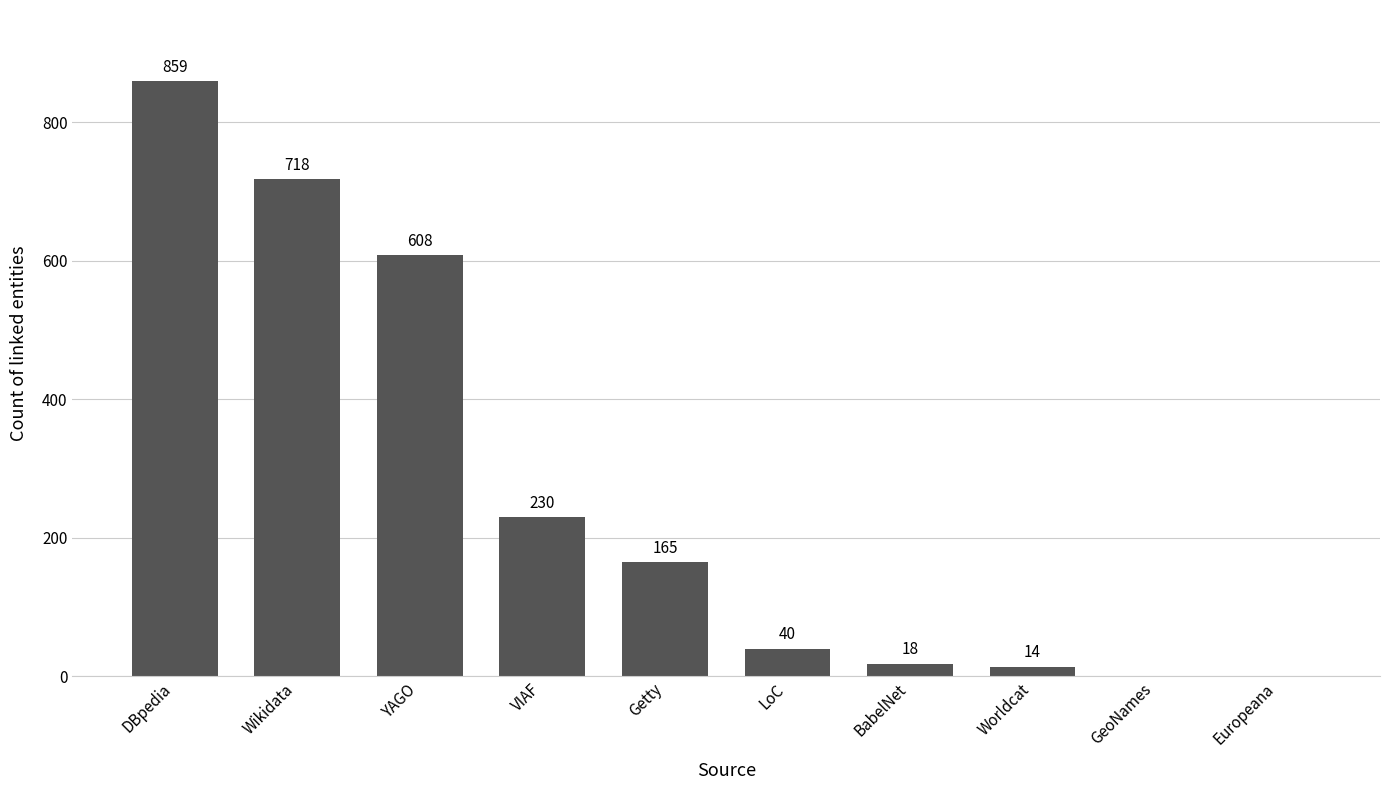

How many series are shown in this chart?

1